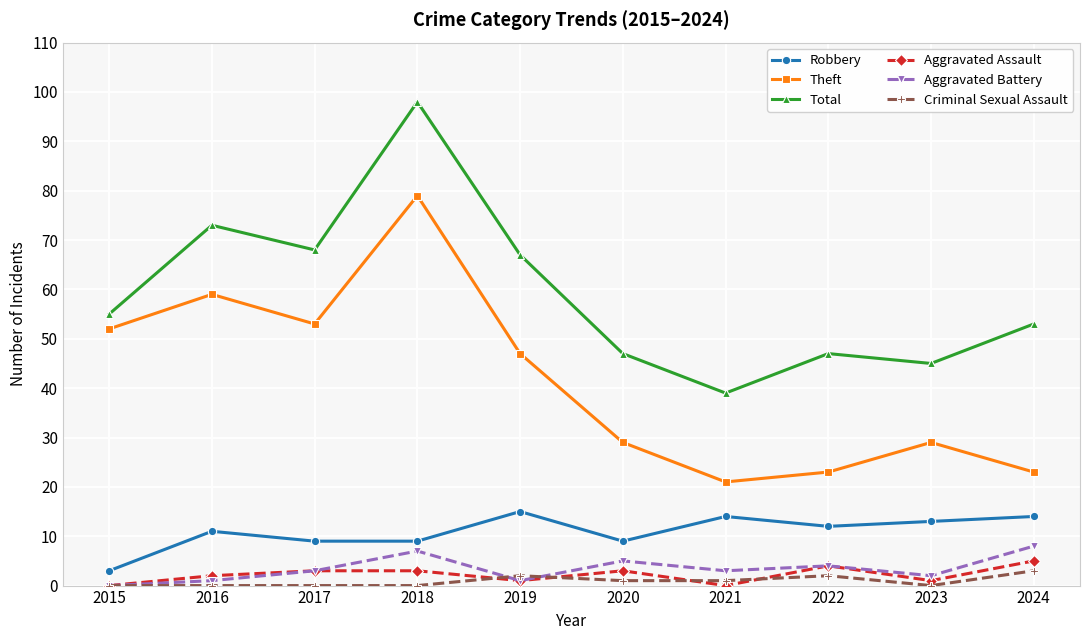

True or false: Criminal Sexual Assault has a value of 0 at 2015.

True